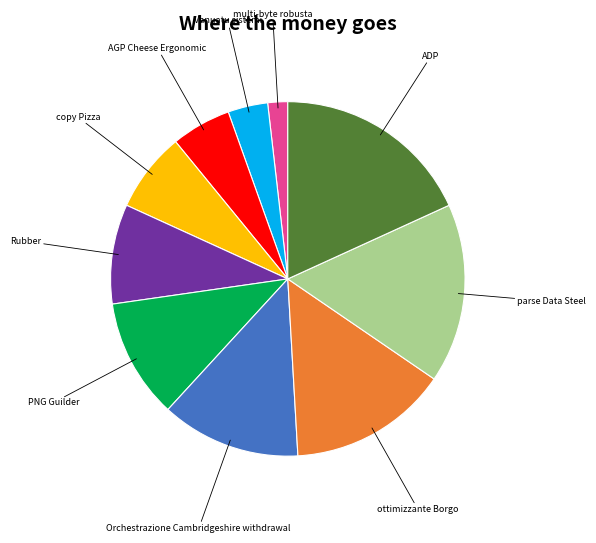

Is there a majority slice in this chart?

No